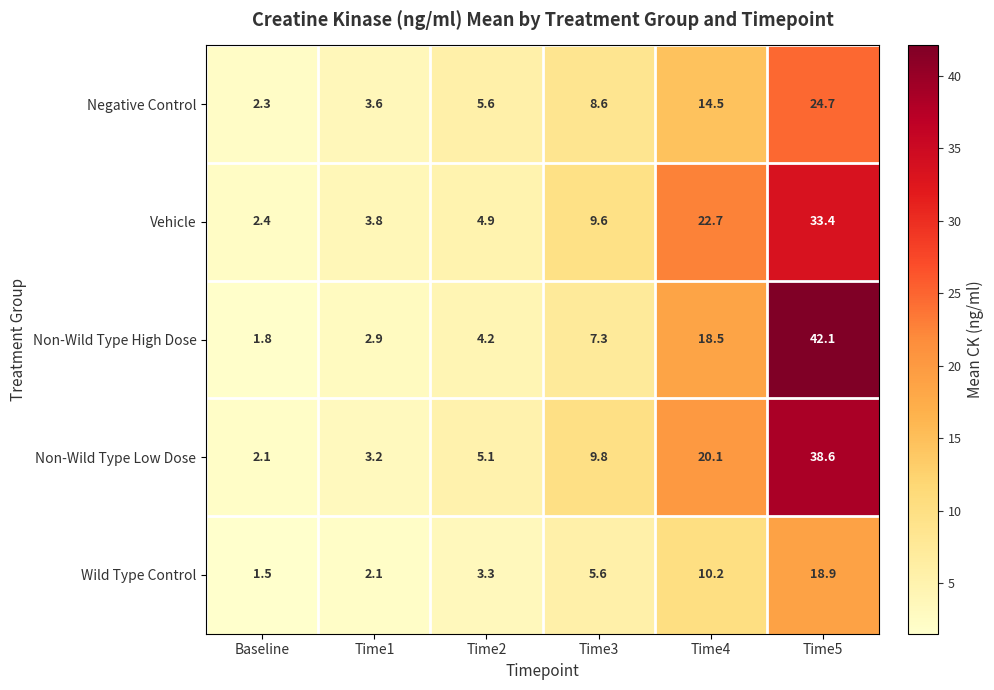

The Negative Control series shows 25.5 at Time4. True or false?

False